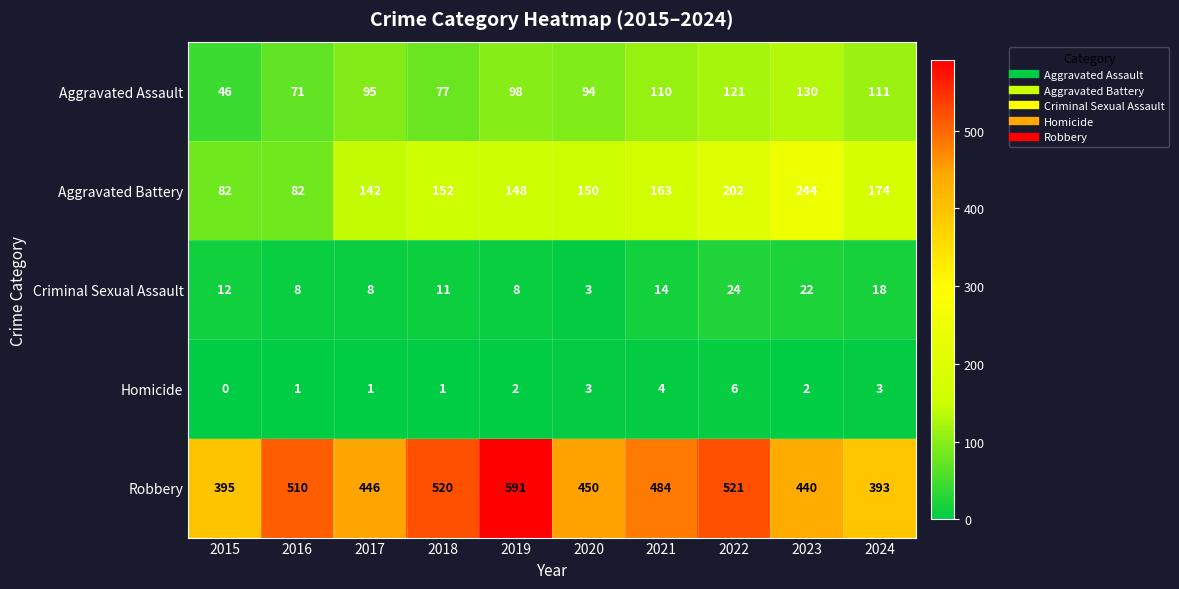

What is the sum of all Aggravated Assault values?

953